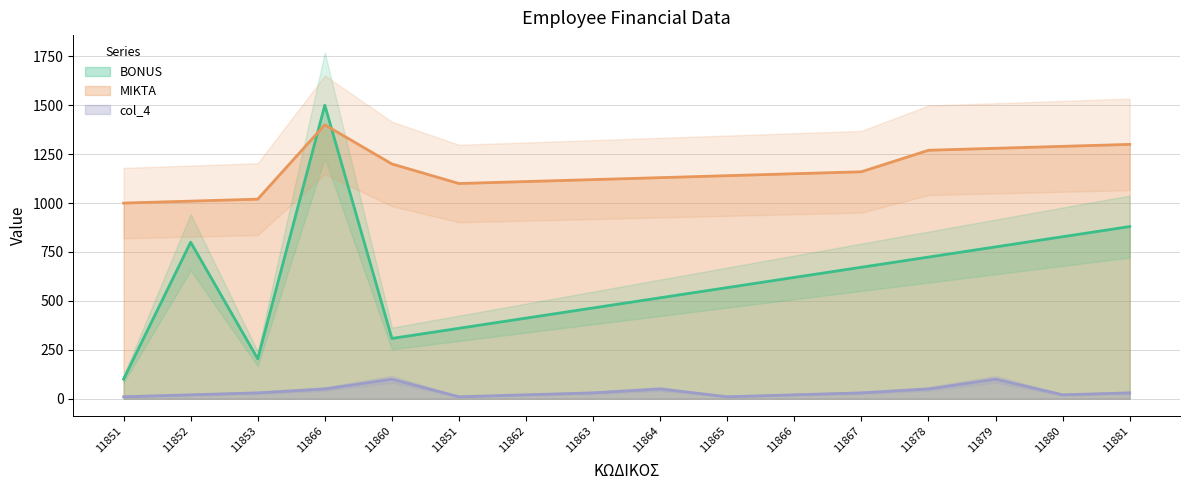

How many data points in MIKTA are above 1150?

7